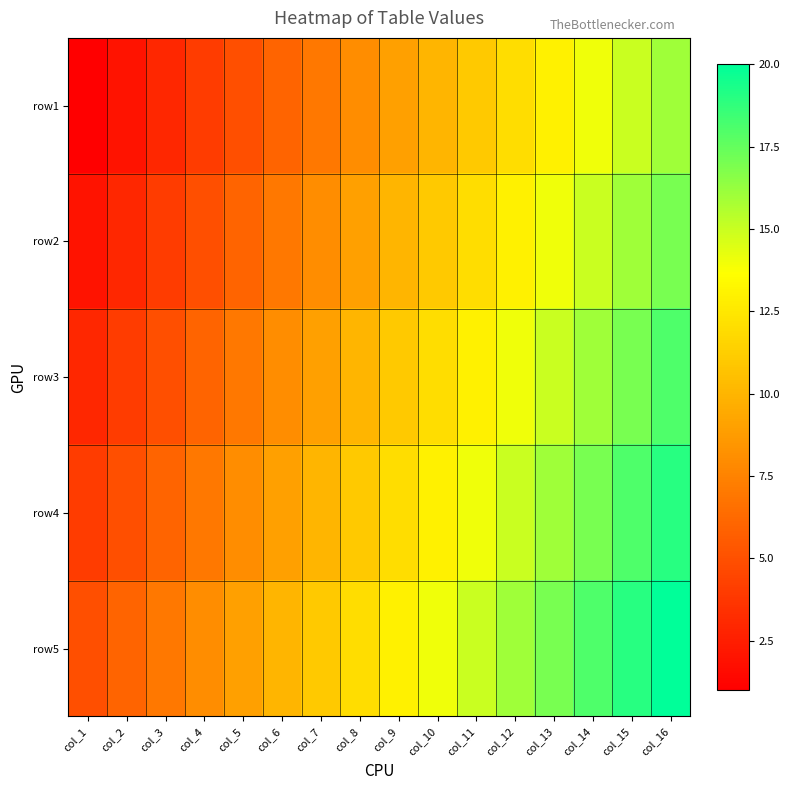

What is the minimum value shown in the chart?

1